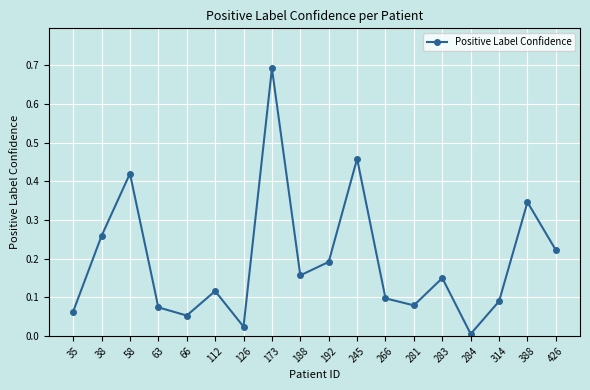

The chart shows a value of 0.0 at 126. True or false?

True